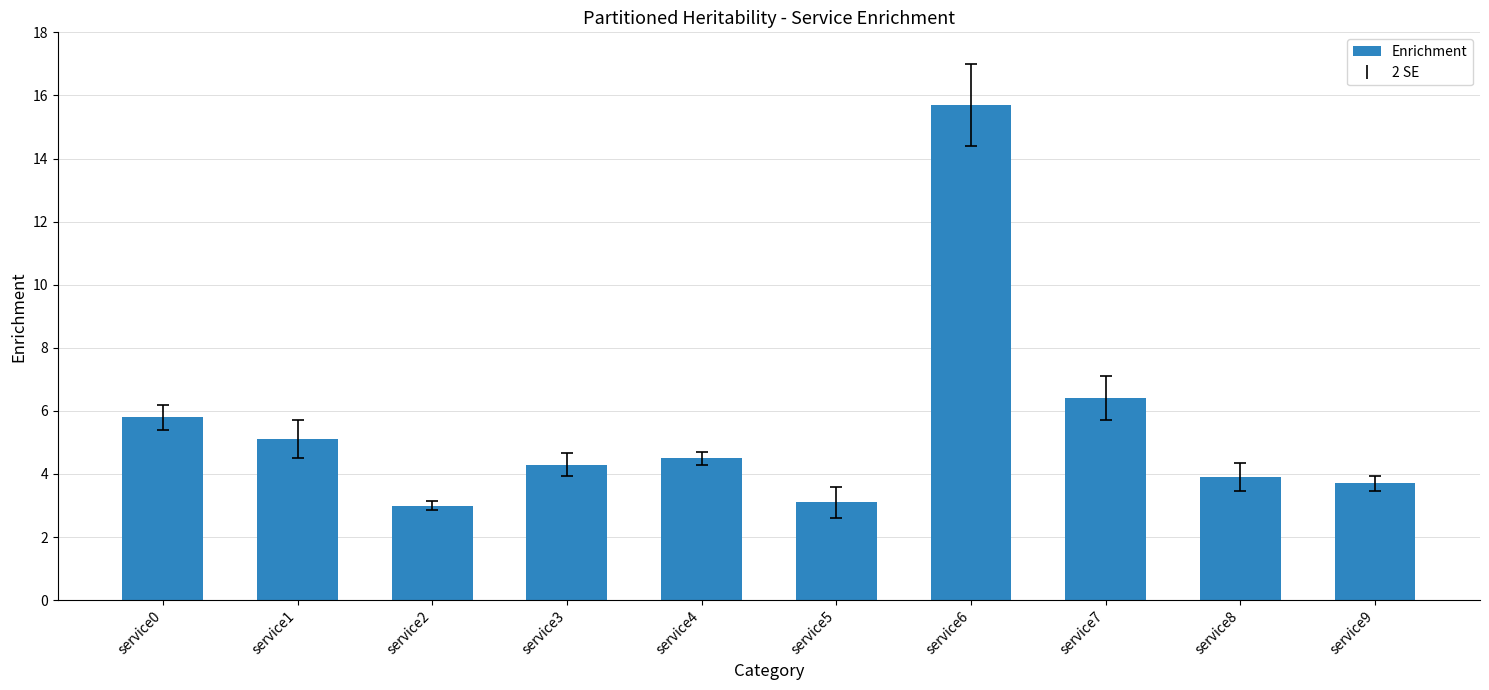

What value does the data have at service7?

6.4